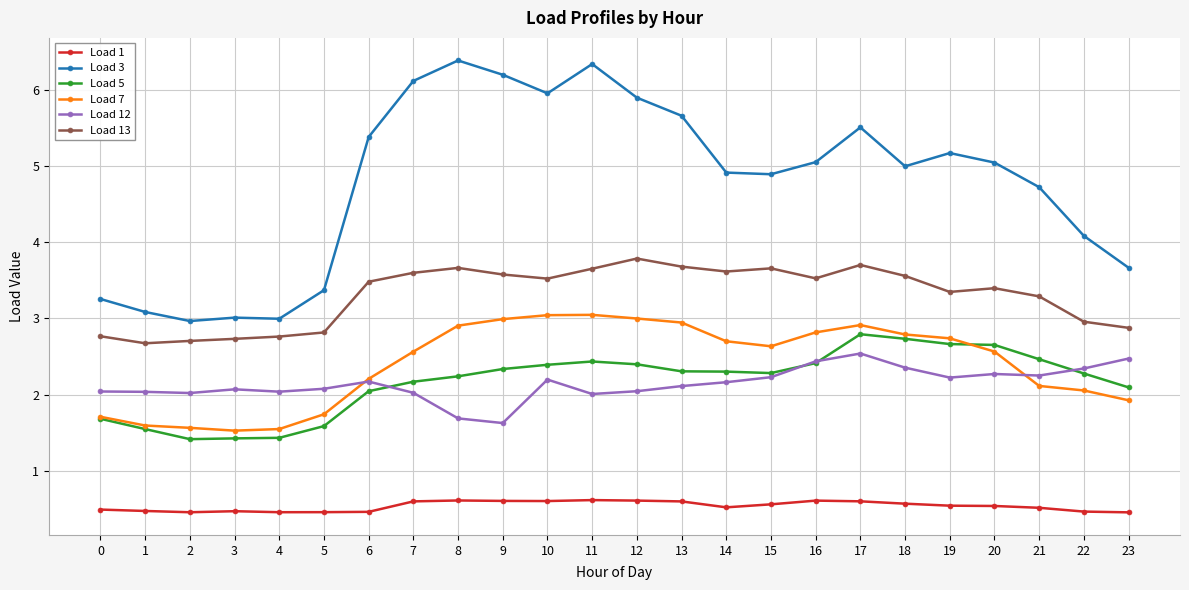

The value of Load 1 at 17 is 0.6. True or false?

True